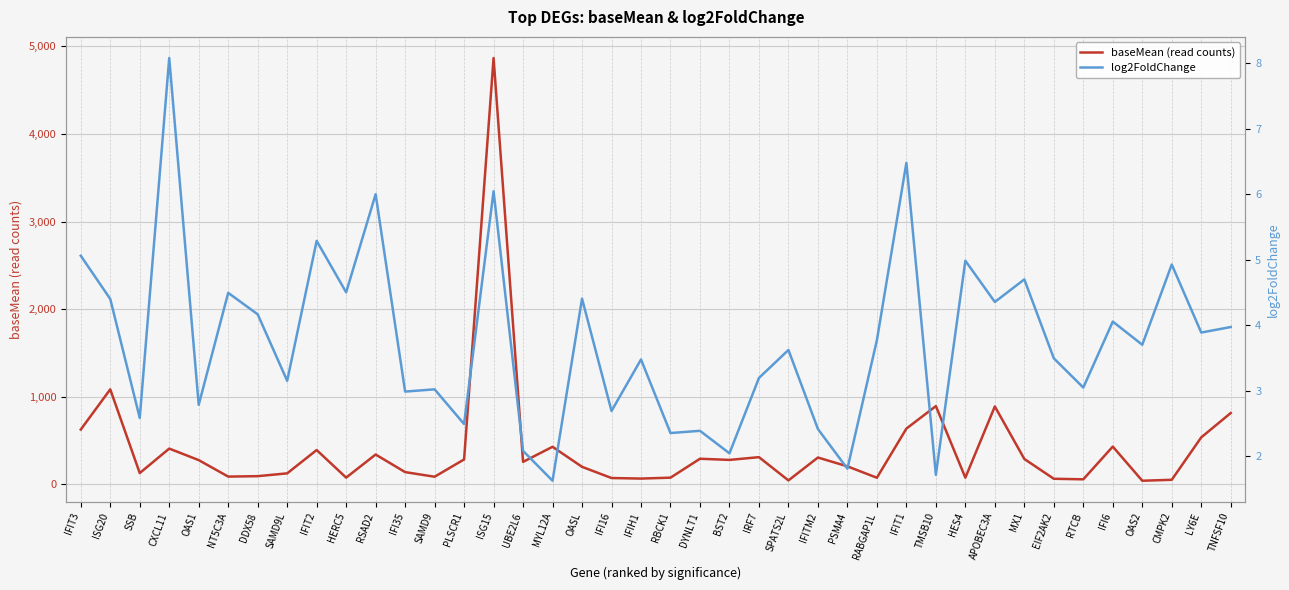

How many interior local valleys does the baseMean (read counts) series have?

12